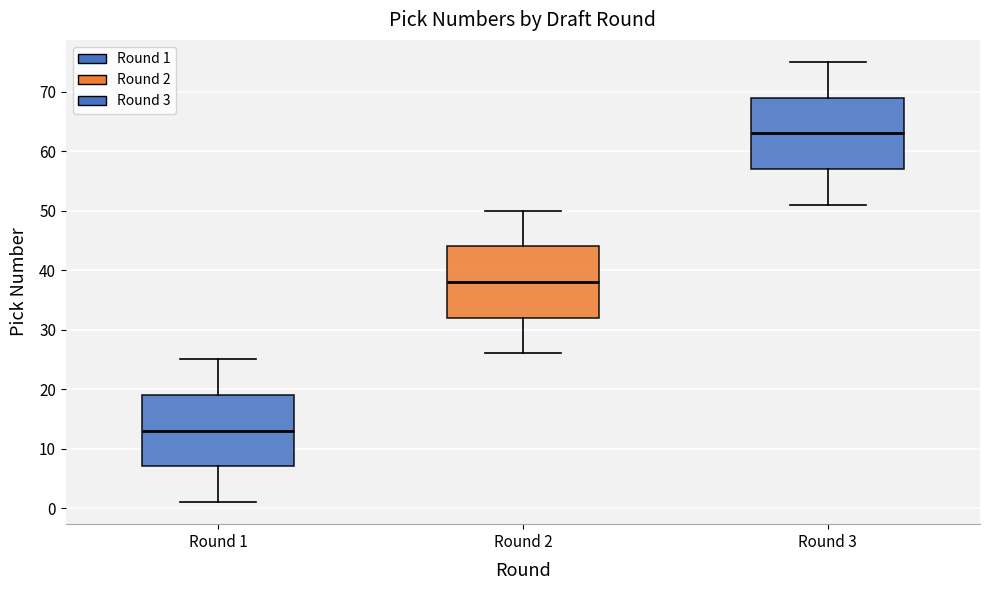

Which box has the lowest median line?

Round 1